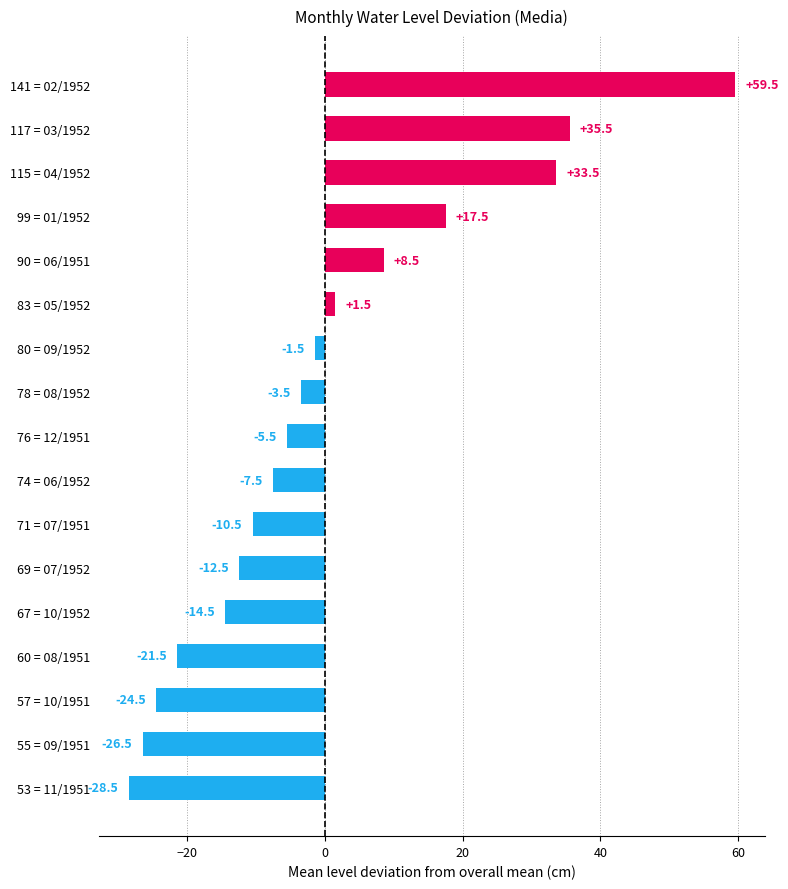

Reading bottom to top, extract all data points from this chart.

53 = 11/1951=-28.5	55 = 09/1951=-26.5	57 = 10/1951=-24.5	60 = 08/1951=-21.5	67 = 10/1952=-14.5	69 = 07/1952=-12.5	71 = 07/1951=-10.5	74 = 06/1952=-7.5	76 = 12/1951=-5.5	78 = 08/1952=-3.5	80 = 09/1952=-1.5	83 = 05/1952=1.5	90 = 06/1951=8.5	99 = 01/1952=17.5	115 = 04/1952=33.5	117 = 03/1952=35.5	141 = 02/1952=59.5